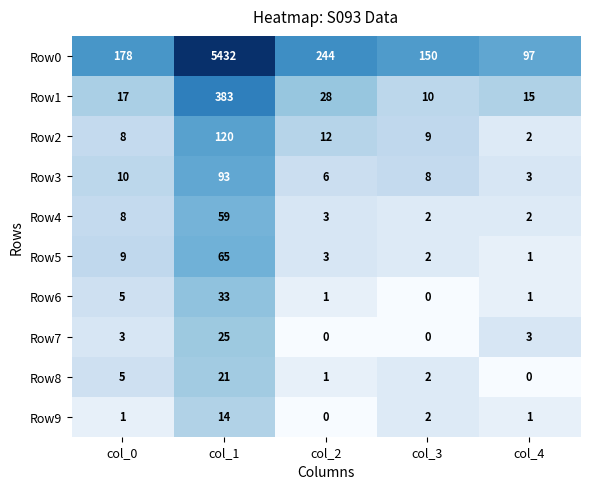

Count the number of categories in the chart.

5